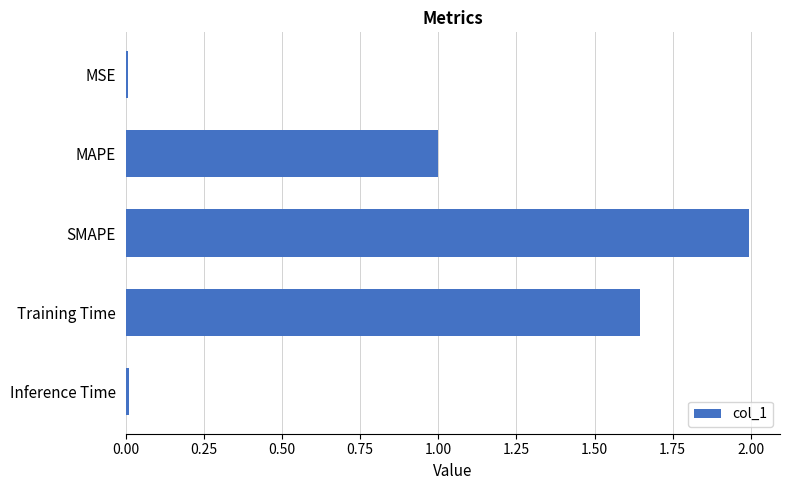

What is the label of the 4th bar from the bottom?

MAPE